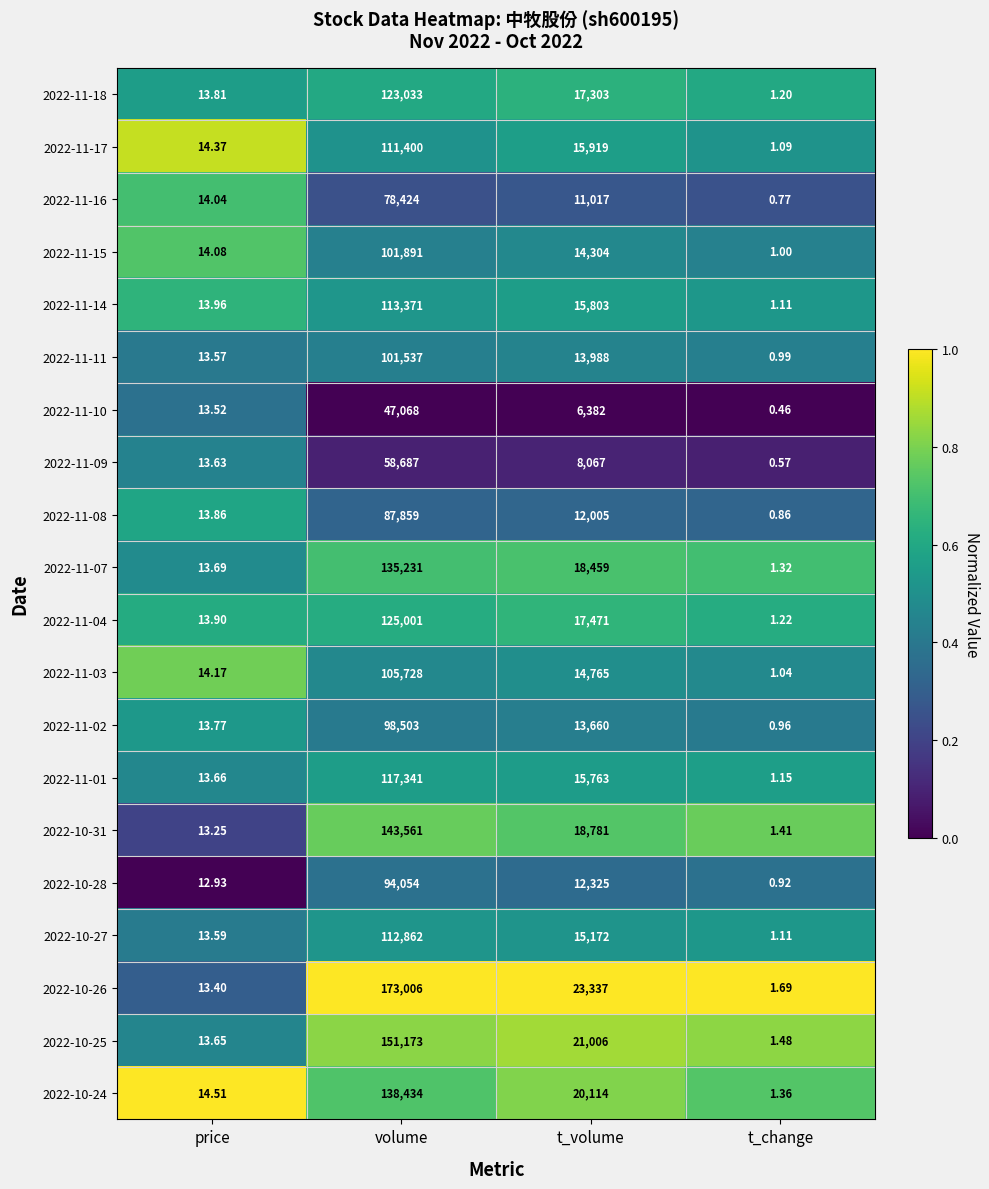

At which category is the sum across all series the highest?

volume